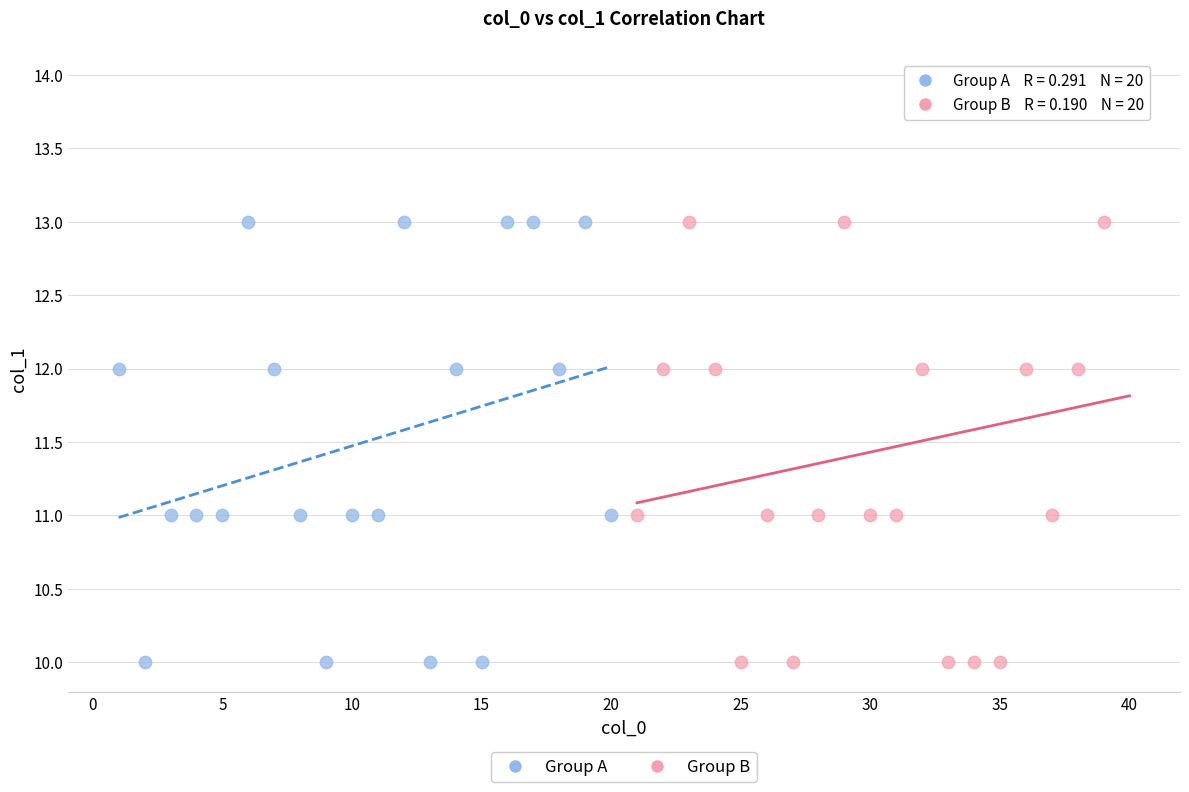

Which series has the widest spread of Y values?

Group B